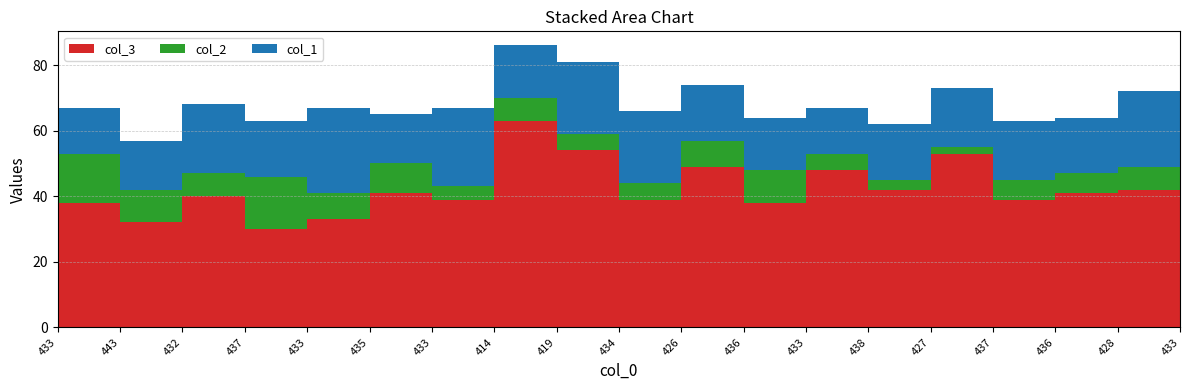

Reading left to right, extract all data points from this chart.

col_3: 433=38	443=32	432=40	437=30	433=33	435=41	433=39	414=63	419=54	434=39	426=49	436=38	433=48	438=42	427=53	437=39	436=41	428=42	433=40
col_2: 433=15	443=10	432=7	437=16	433=8	435=9	433=4	414=7	419=5	434=5	426=8	436=10	433=5	438=3	427=2	437=6	436=6	428=7	433=9
col_1: 433=14	443=15	432=21	437=17	433=26	435=15	433=24	414=16	419=22	434=22	426=17	436=16	433=14	438=17	427=18	437=18	436=17	428=23	433=18